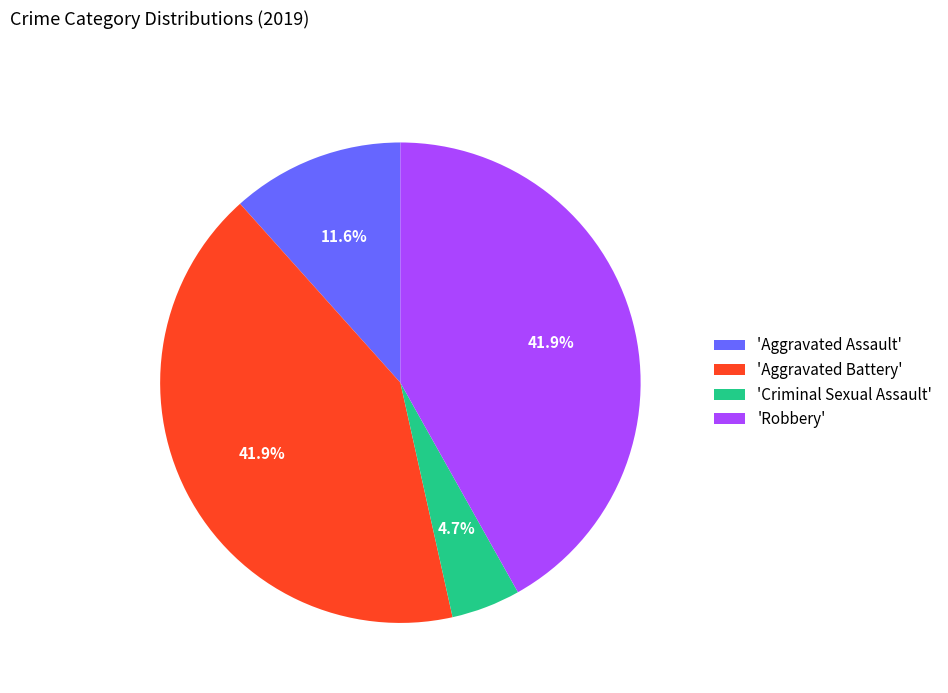

Is there any slice that represents more than half of the pie?

No